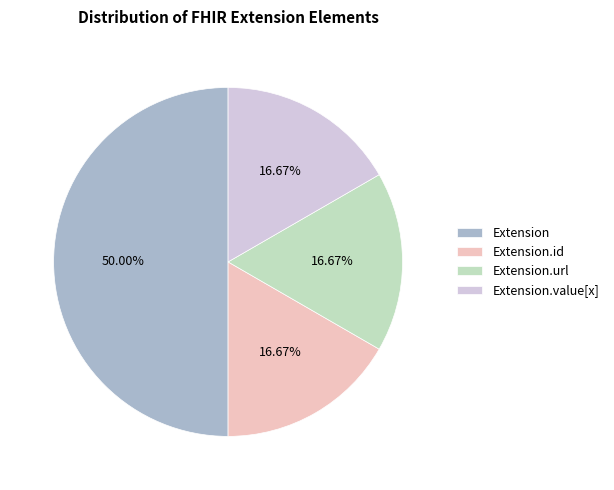

Approximately how many times larger is the value at Extension.url compared to Extension?

0.3